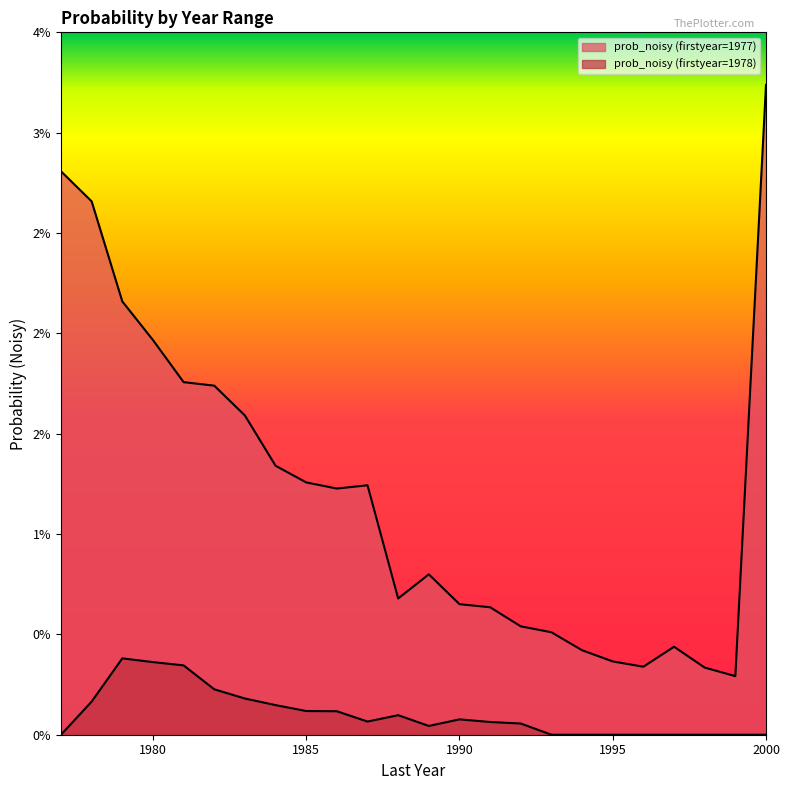

Which has a higher value, 1992 or 1990?

1990